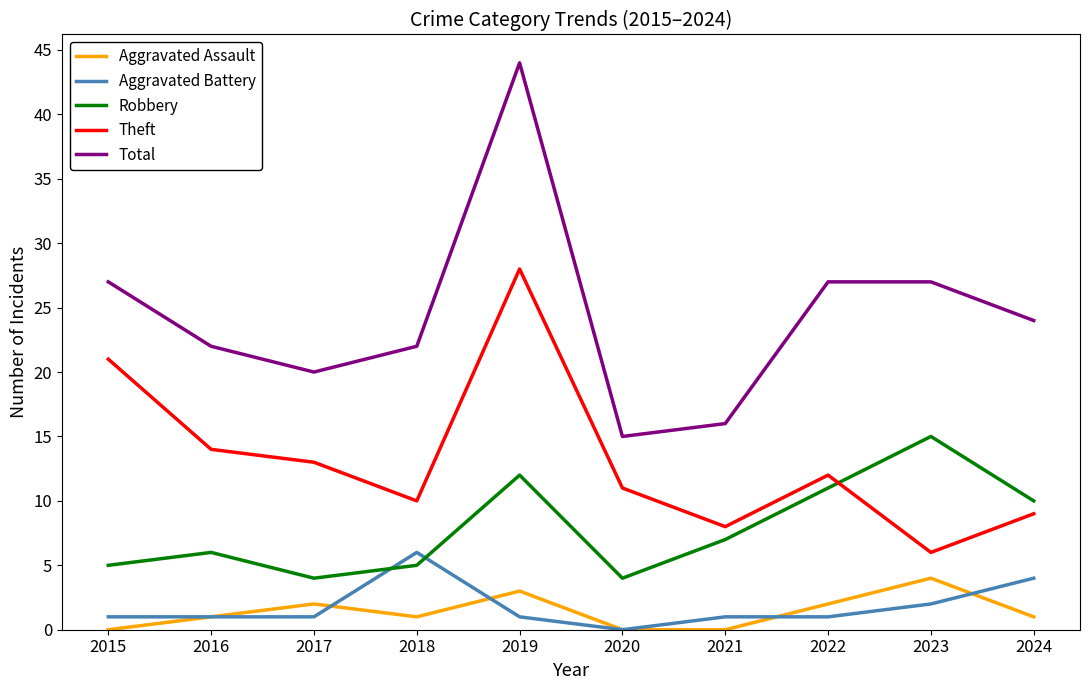

Read the Total value at 2020.

15